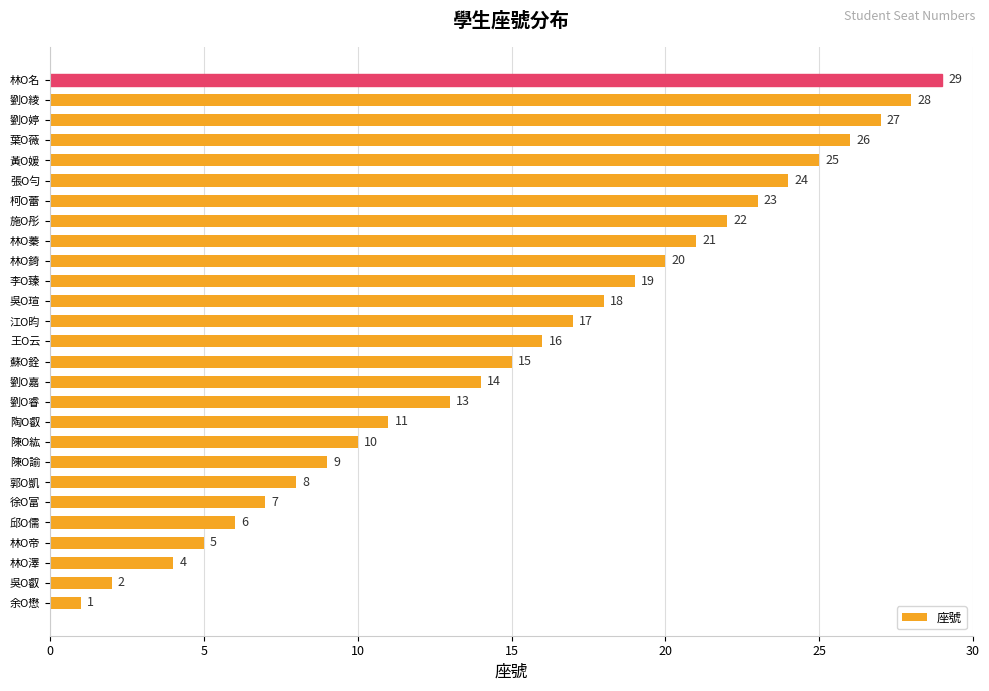

Reading top to bottom, list all the values displayed in this chart.

林O名=29	劉O綾=28	劉O婷=27	葉O薇=26	黃O媛=25	張O勻=24	柯O蕾=23	施O彤=22	林O蓁=21	林O錡=20	李O臻=19	吳O瑄=18	江O昀=17	王O云=16	蘇O銓=15	劉O嘉=14	劉O睿=13	陶O叡=11	陳O紘=10	陳O諭=9	郭O凱=8	徐O富=7	邱O儒=6	林O帝=5	林O澤=4	吳O叡=2	余O懋=1